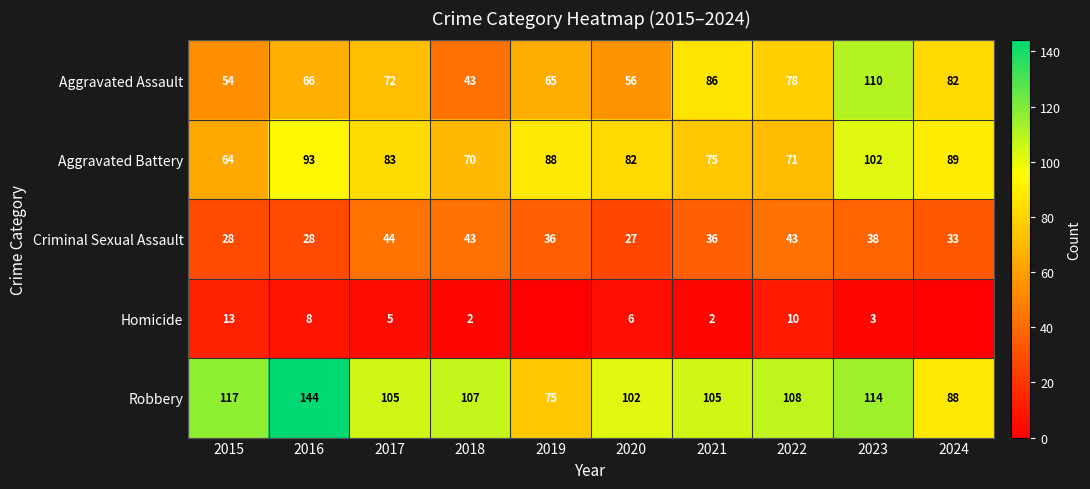

At which label does Aggravated Assault reach its minimum?

2018